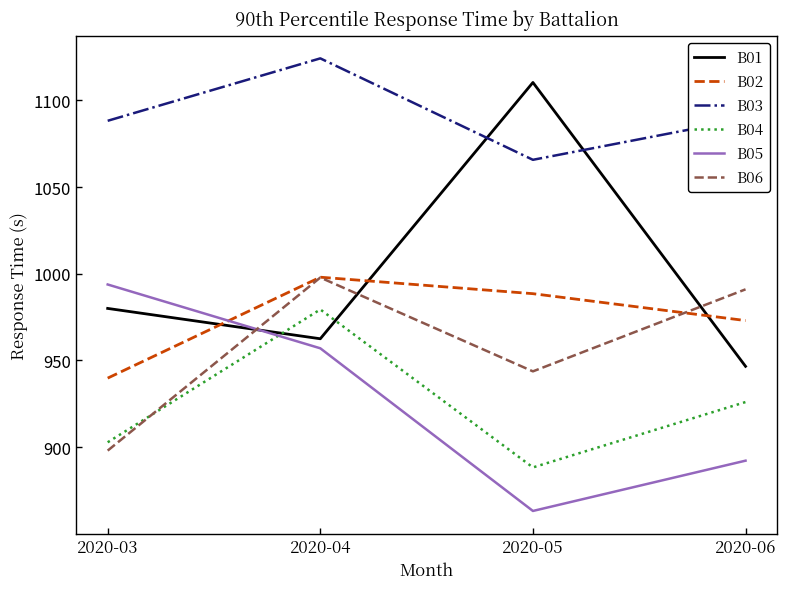

Which series has the widest spread of values?

B01